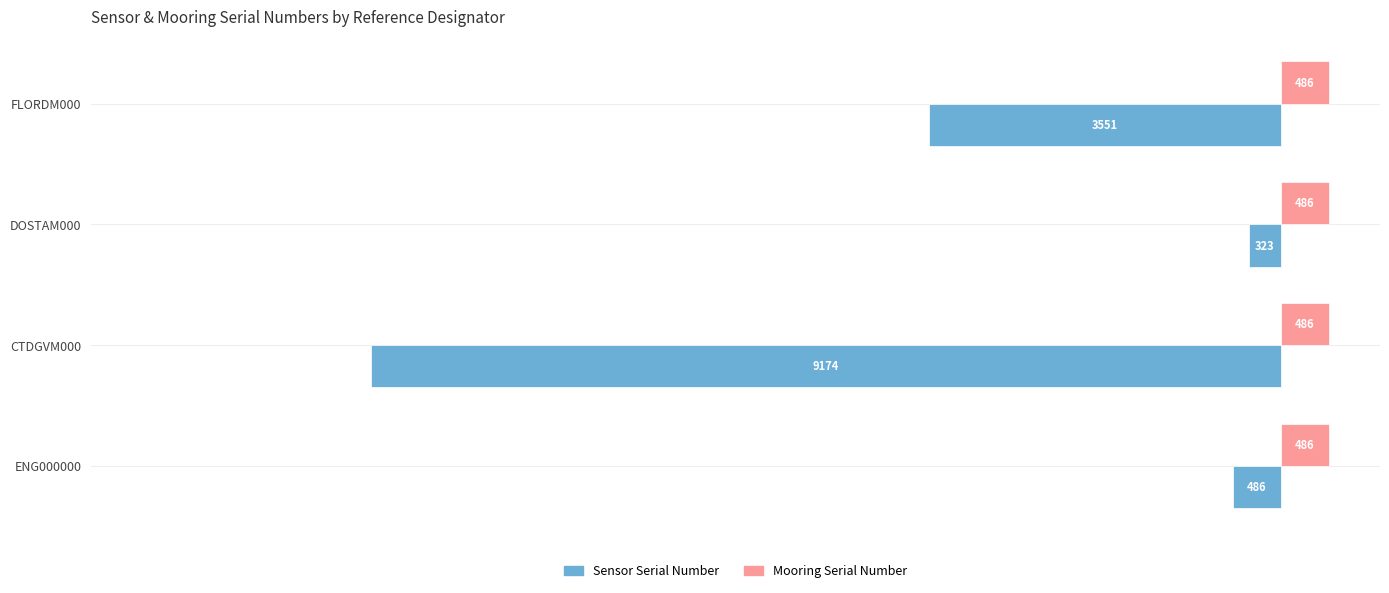

Which series changed the most between CTDGVM000 and ENG000000?

Sensor Serial Number